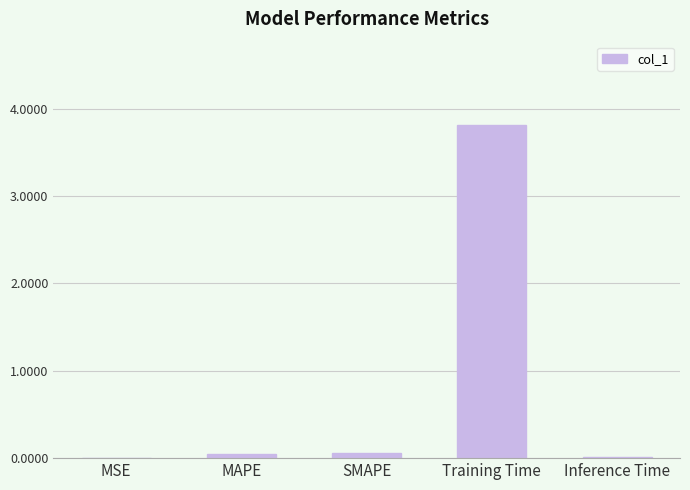

What is the maximum value shown in the chart?

3.8